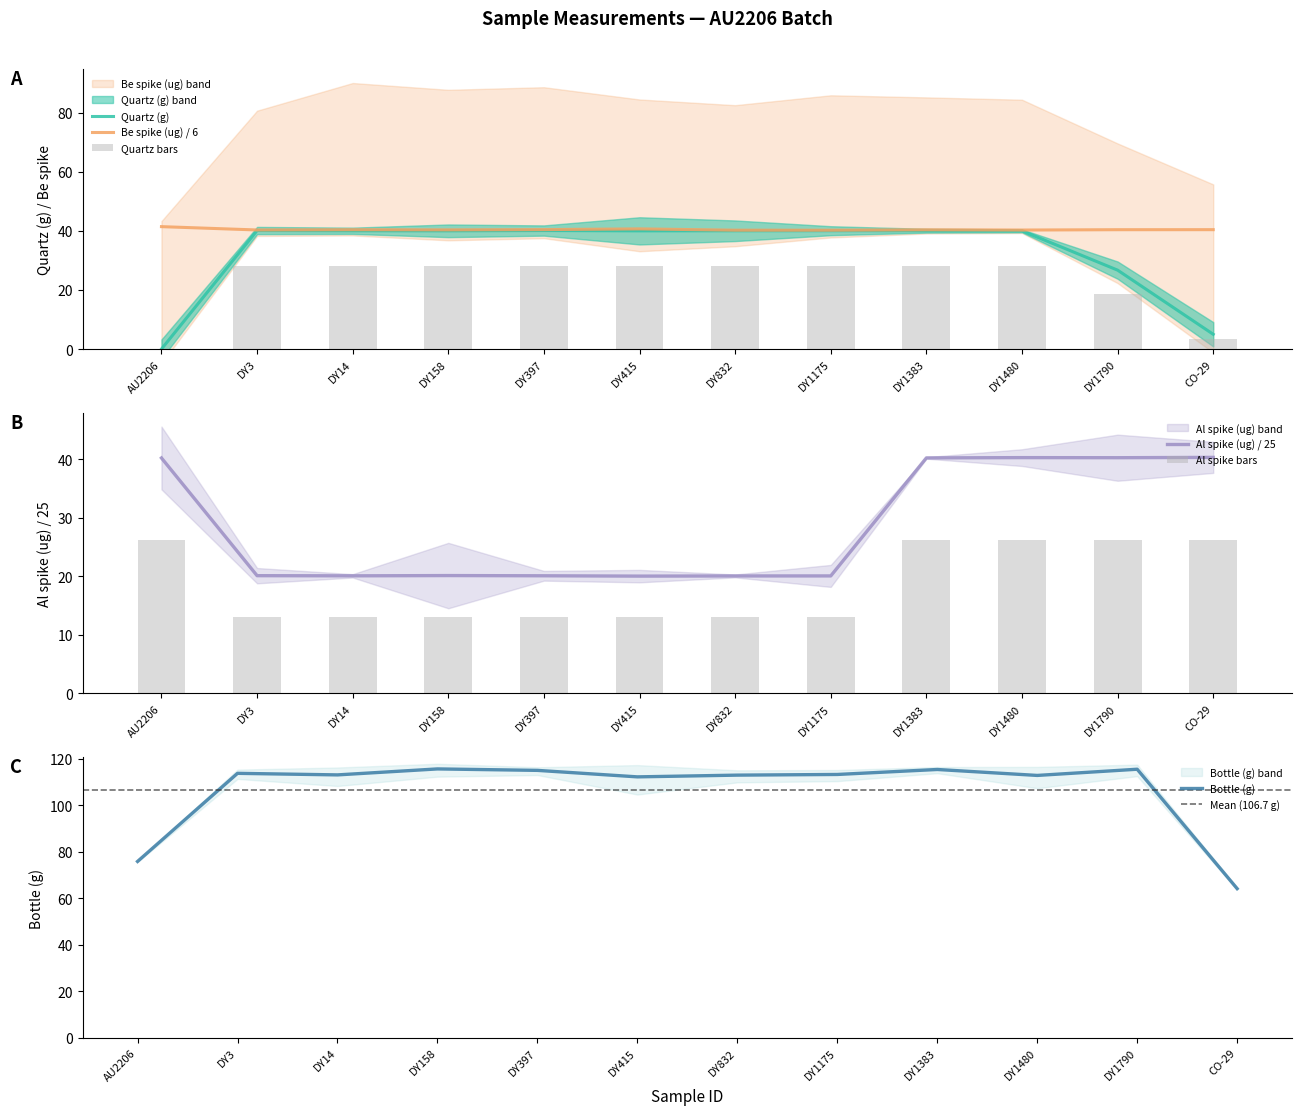

Is it true that Quartz (g) equals 40.1 at DY3?

True